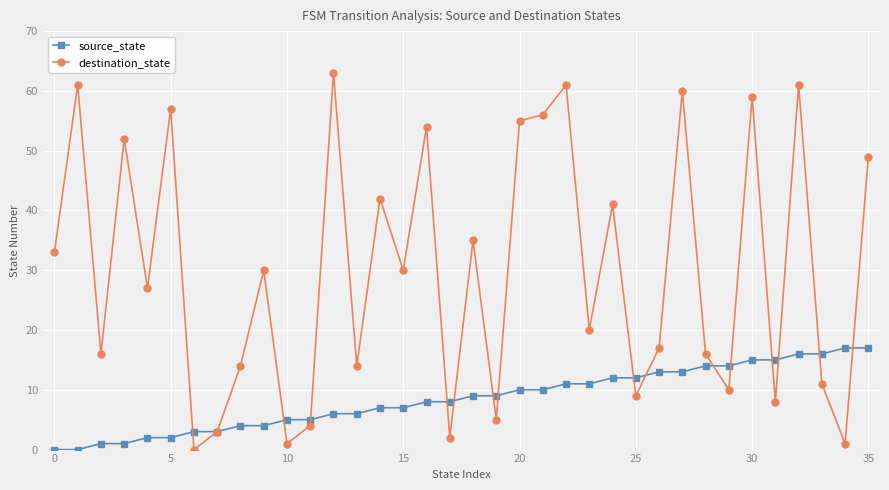

What is the value of the source_state point at the 11th from the left?

5